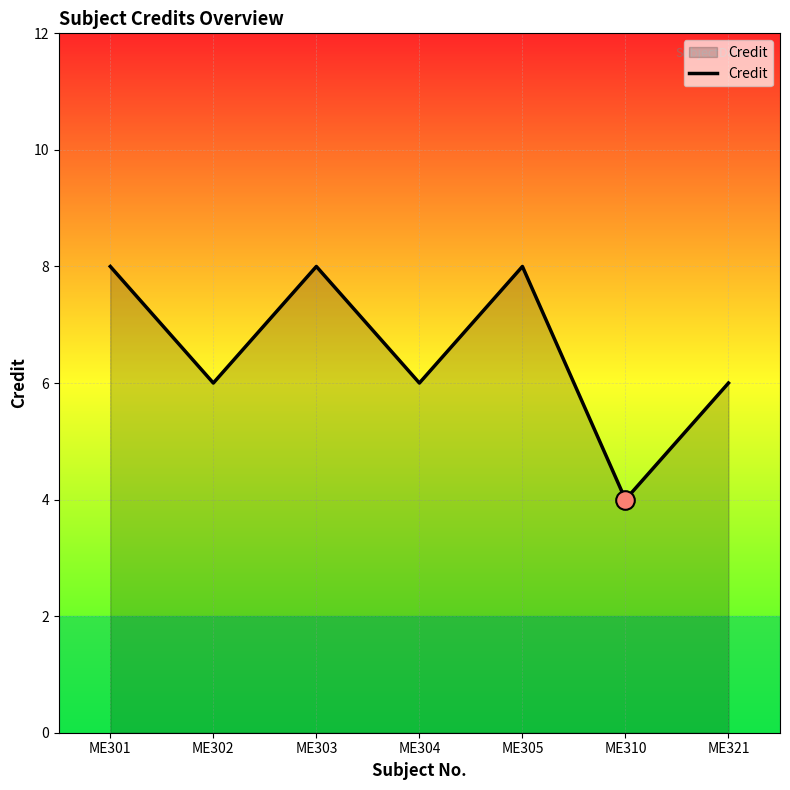

What is the change in value from ME304 to ME305?

+2